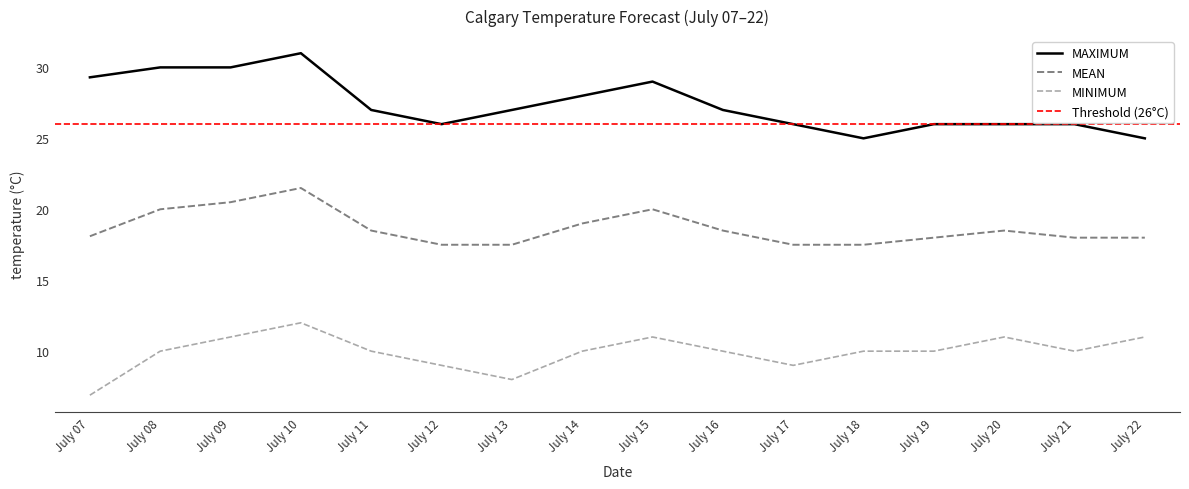

What is the approximate value of MINIMUM at July 14?

10.0